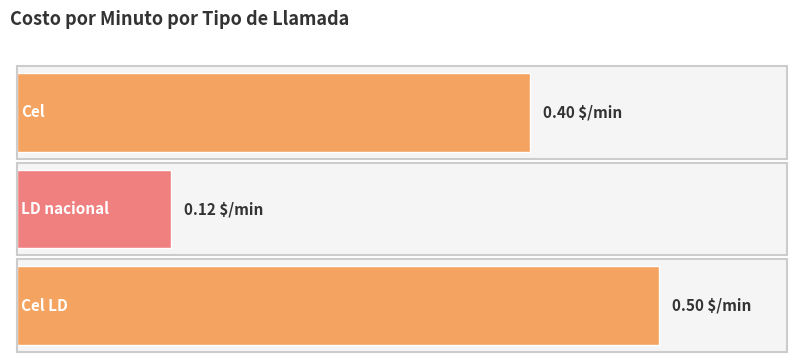

Which label corresponds to the largest value in the chart?

Cel LD